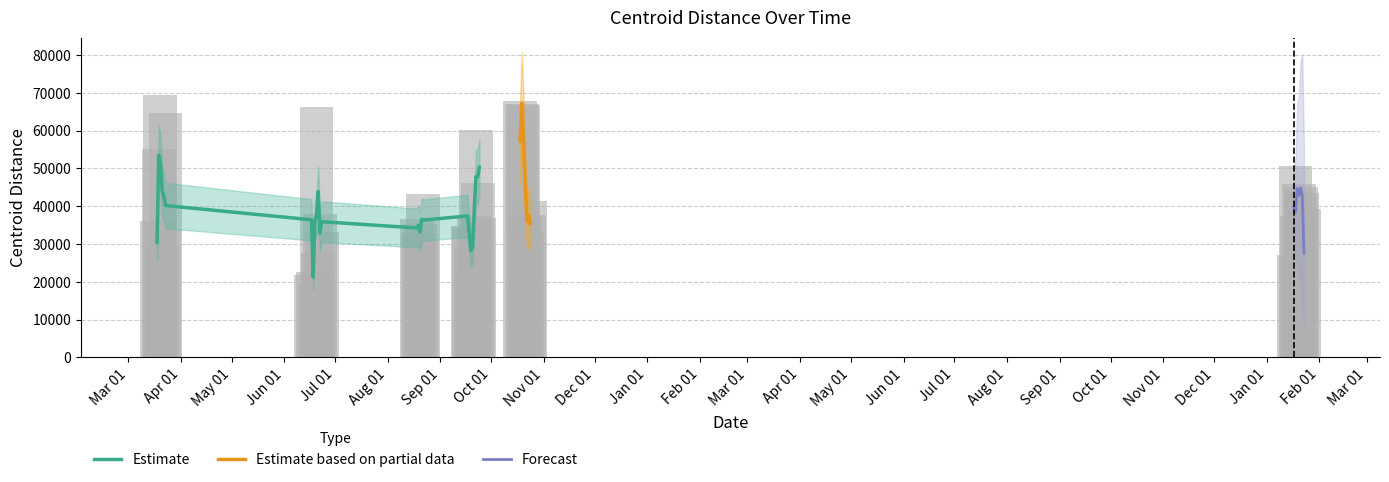

What is the ratio of the value at 2020-09-20 to the value at 2022-01-20?

0.5